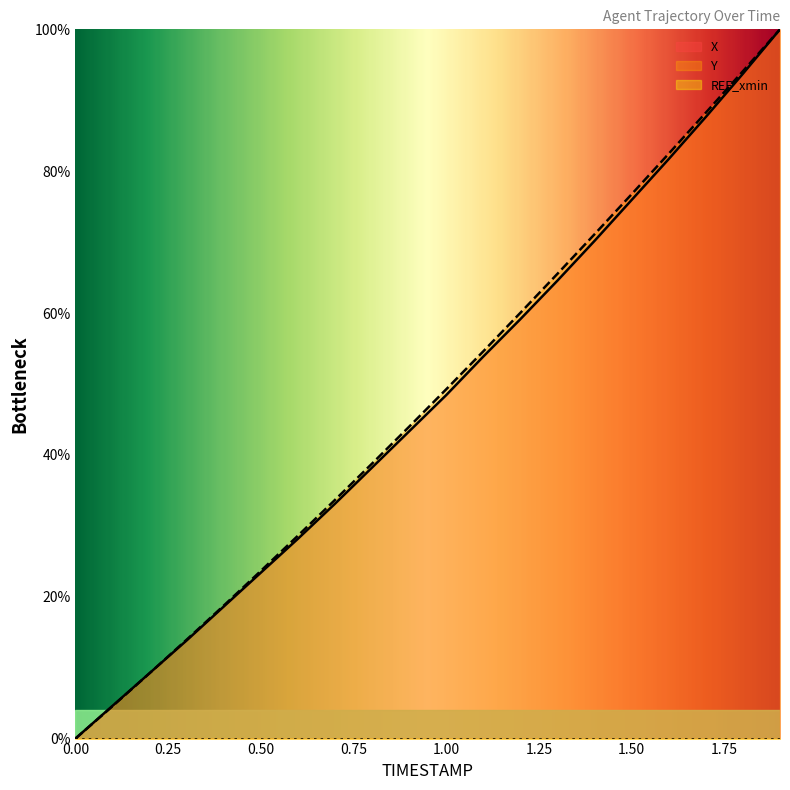

What is the maximum value for Y?

100.0